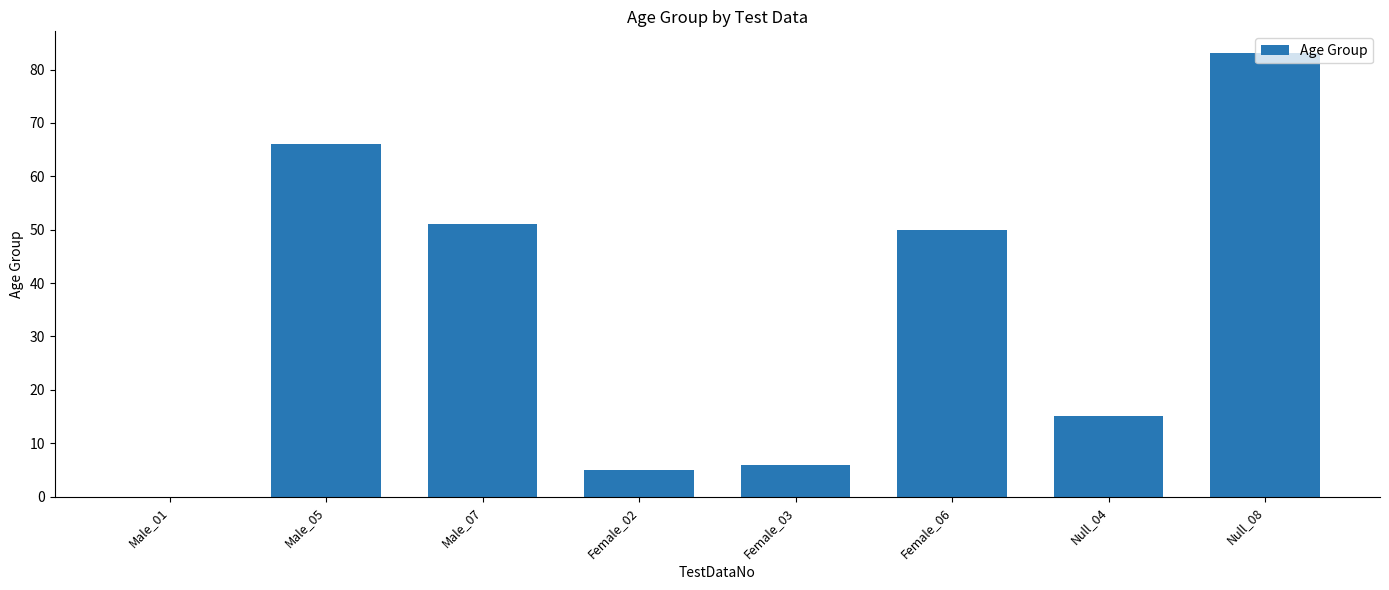

True or false: the data shows 10 at Null_04.

False